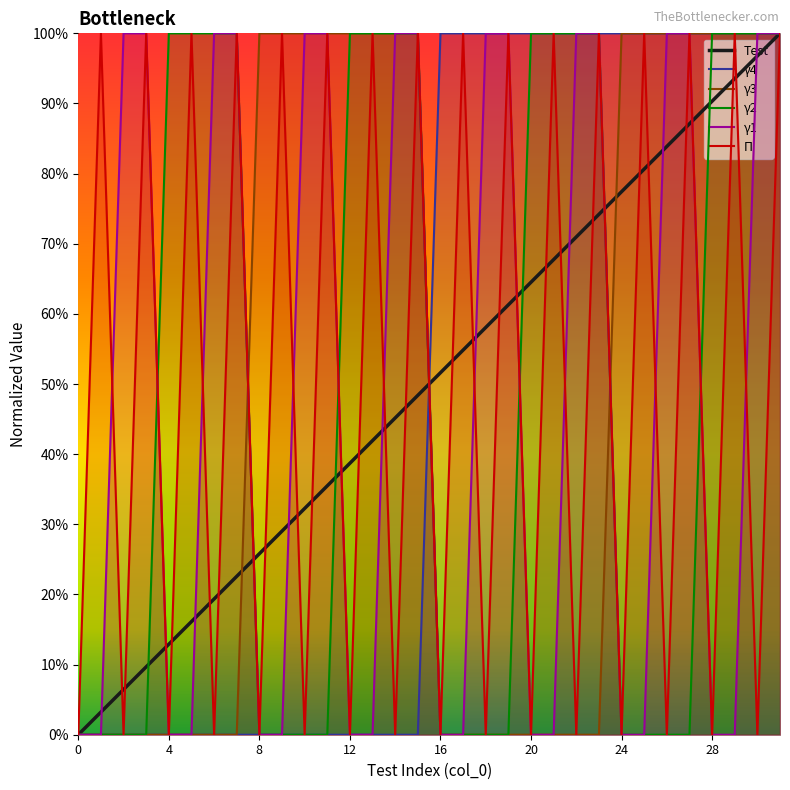

Rank the series by their maximum value, from highest to lowest.

Test, γ4, γ3, γ2, γ1, П